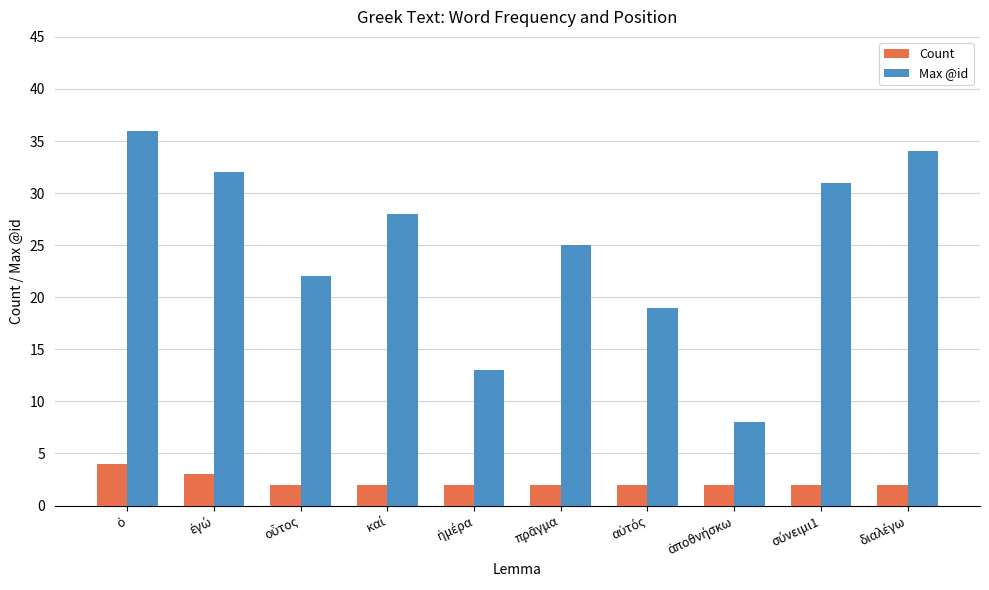

What is the difference between the second highest and second lowest values in the Max @id series?

21